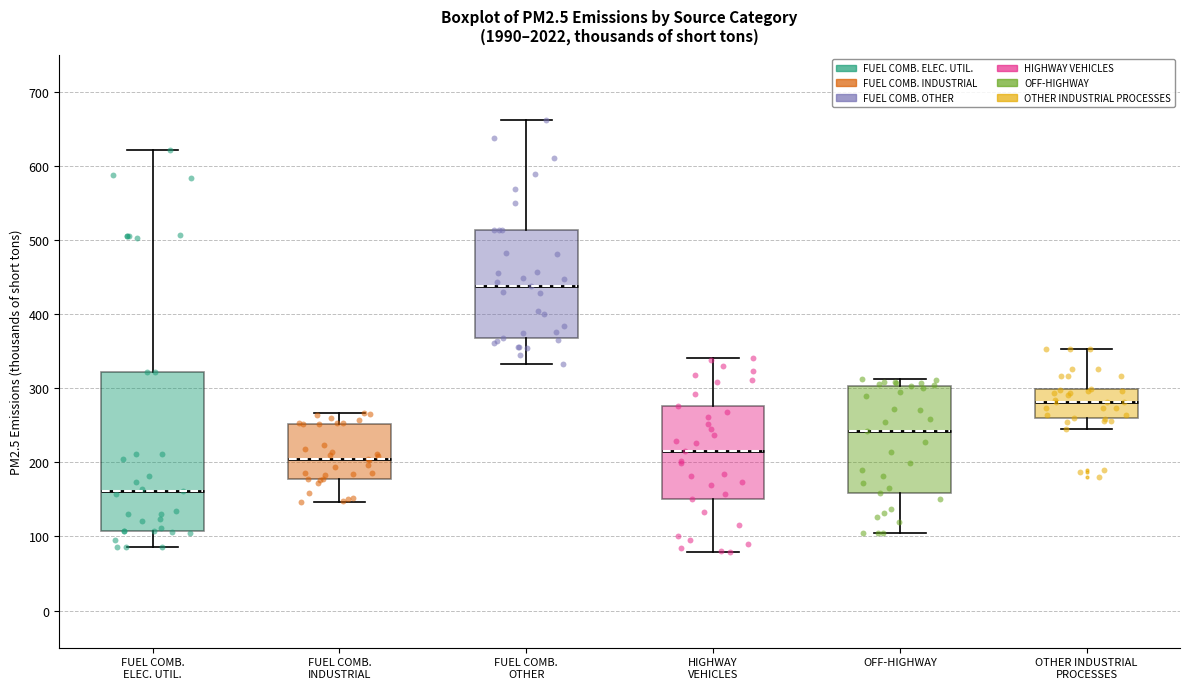

Reading left to right, transcribe this box plot: for each box, give where its median line is, the range the box spans, and where its two whiskers end, as read against the y-axis. The values are not printed on the chart, so give them approximately, as read against the axis.

FUEL COMB. ELEC. UTIL.: median 160, box 110 to 320, whiskers 90 to 620
FUEL COMB. INDUSTRIAL: median 210, box 180 to 250, whiskers 150 to 270
FUEL COMB. OTHER: median 440, box 370 to 510, whiskers 330 to 660
HIGHWAY VEHICLES: median 220, box 150 to 280, whiskers 80 to 340
OFF-HIGHWAY: median 240, box 160 to 300, whiskers 110 to 310
OTHER INDUSTRIAL PROCESSES: median 280, box 260 to 300, whiskers 240 to 350